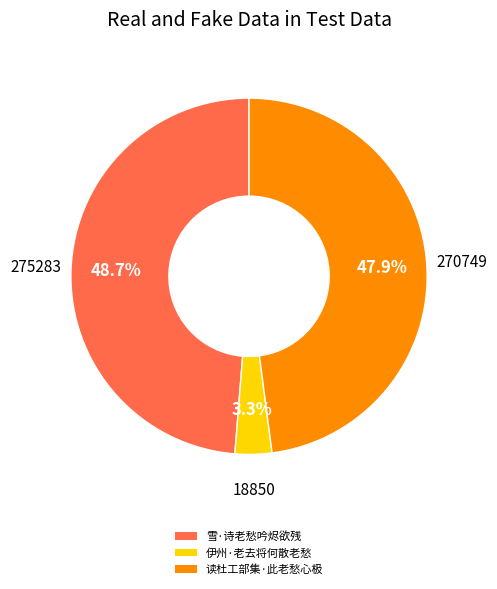

Is there a majority slice in this chart?

No